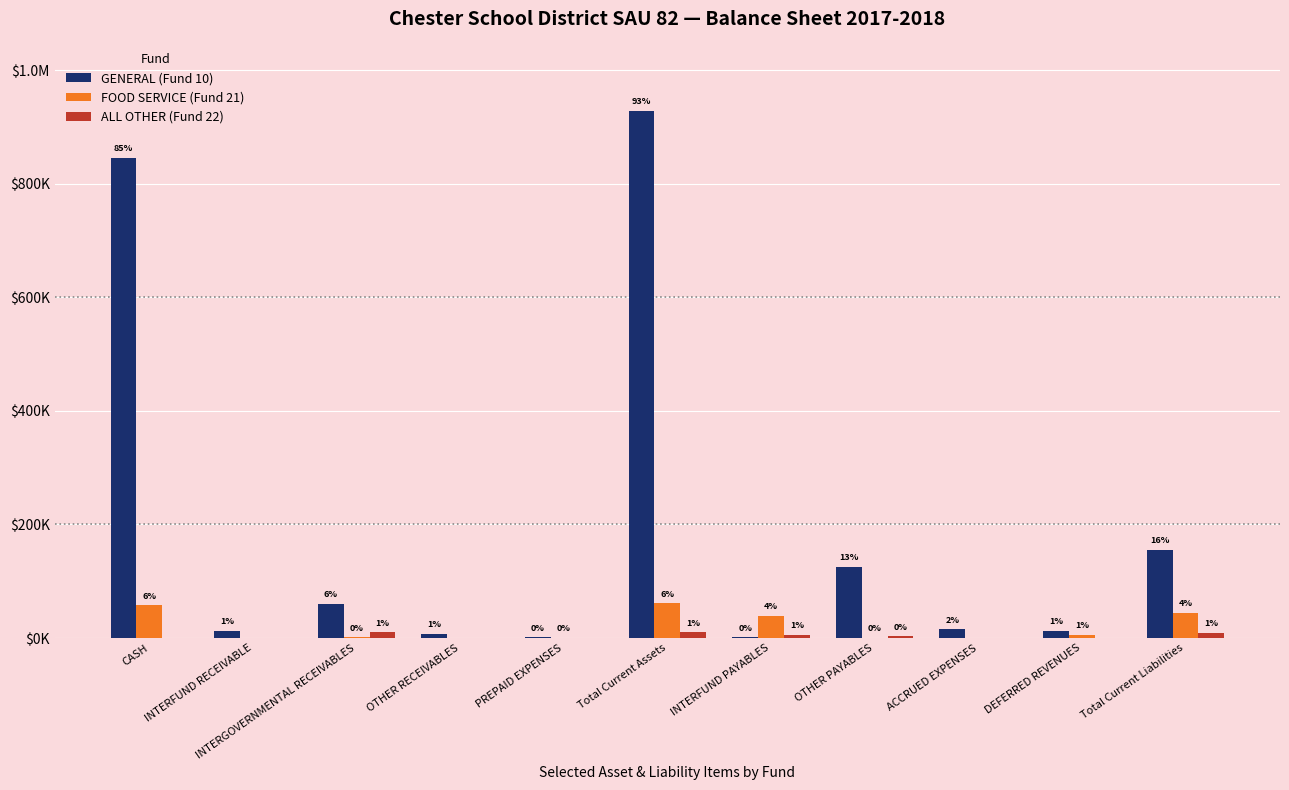

Are the bars grouped side by side (vs. stacked)?

Yes